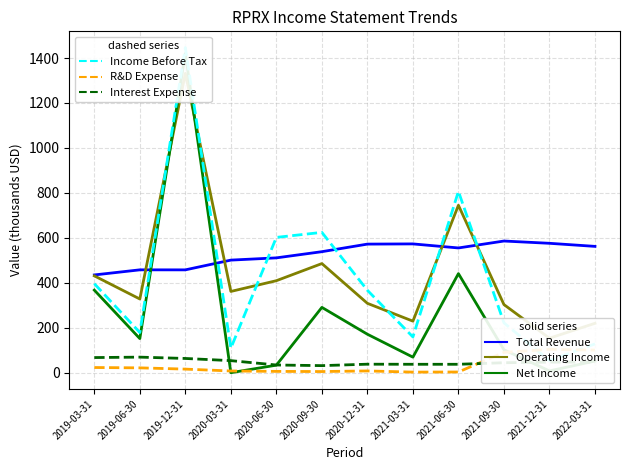

True or false: Interest Expense and Income Before Tax cross at least once.

False